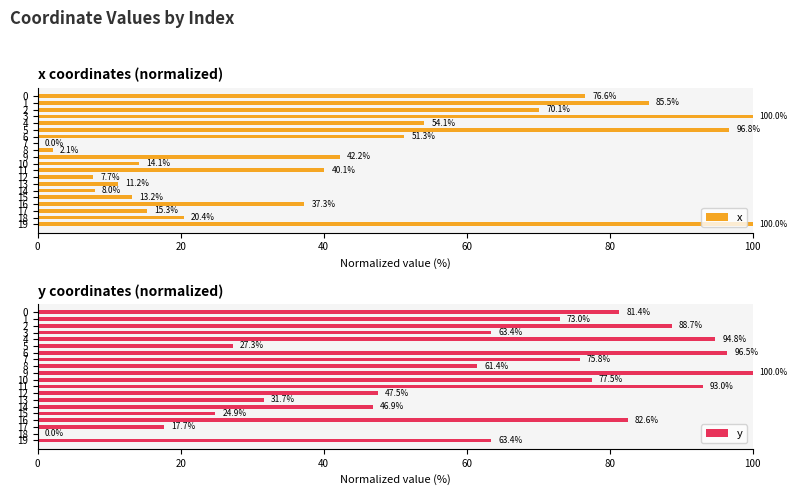

At which label is y closest to 50?

12